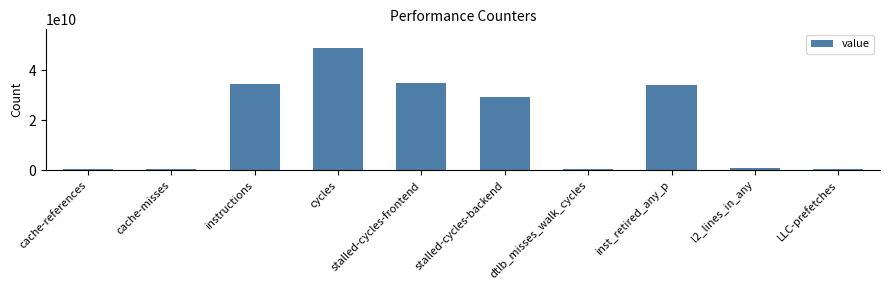

What is the sum of all values?

184288379402